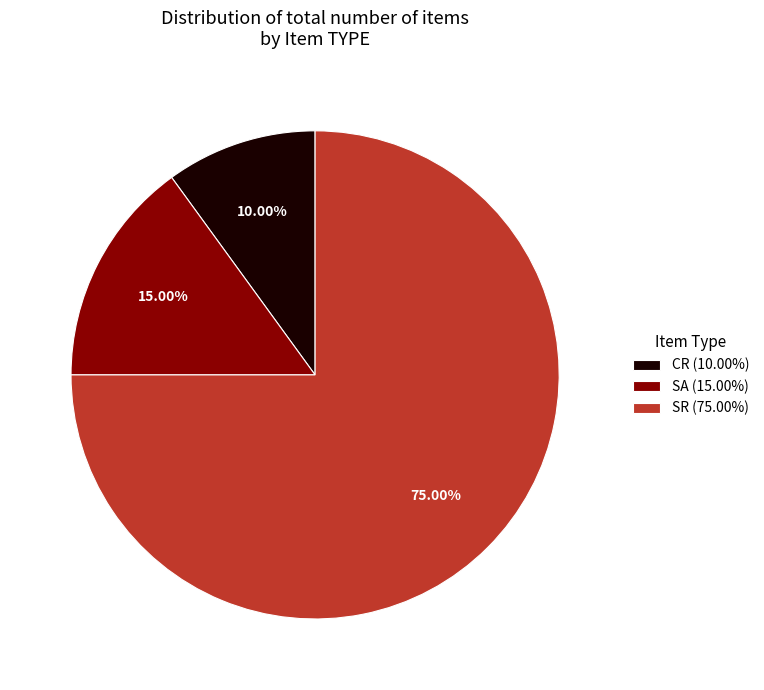

Is the sum of SR and CR greater than half?

Yes